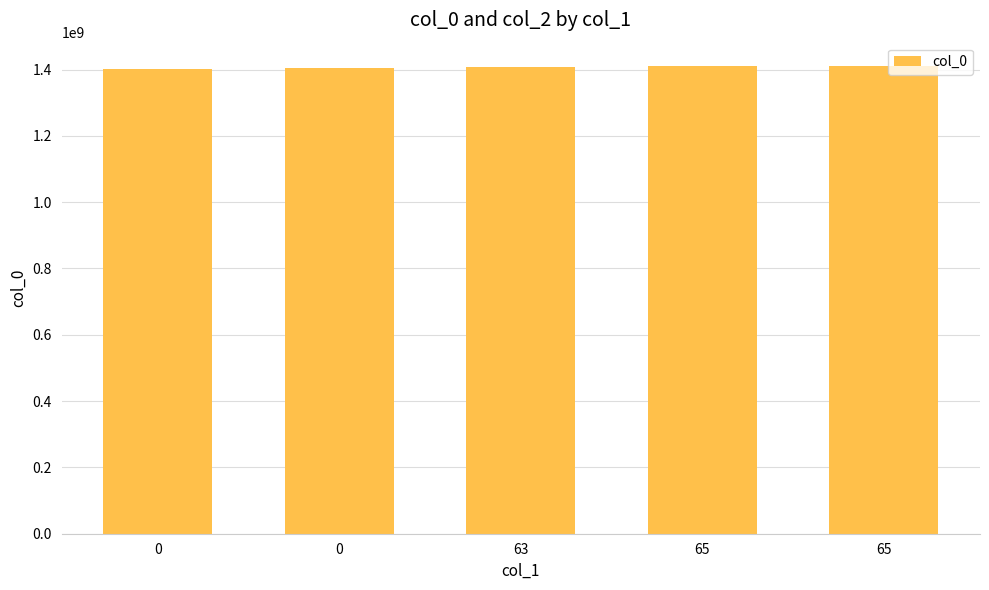

How many bars are there in total?

5